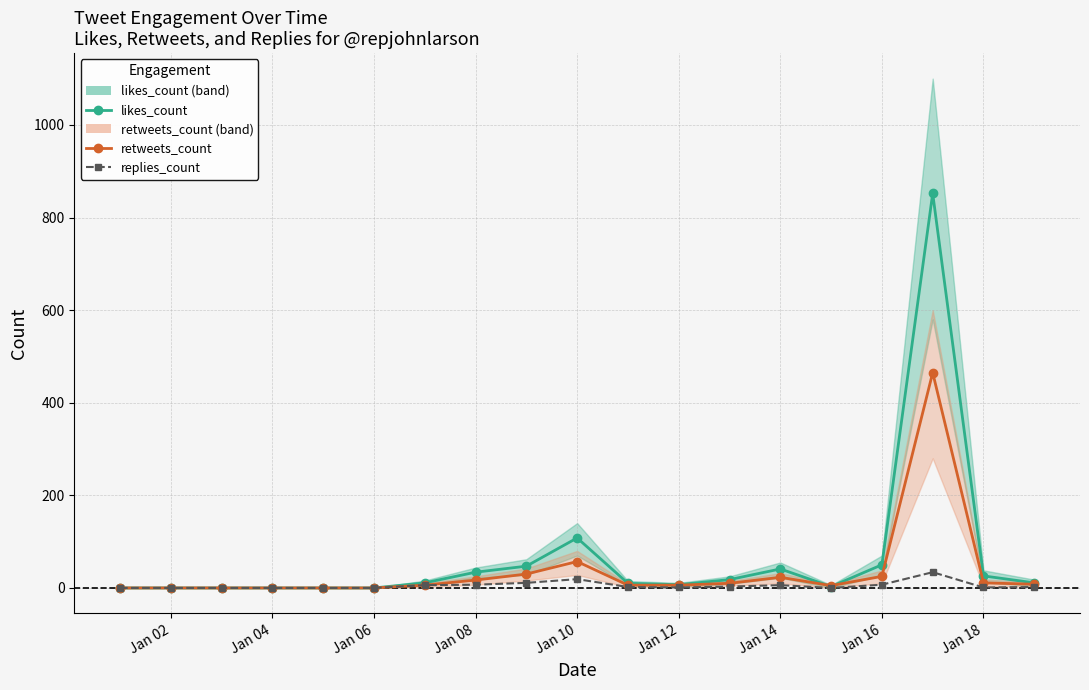

How many data points does each series have?

19